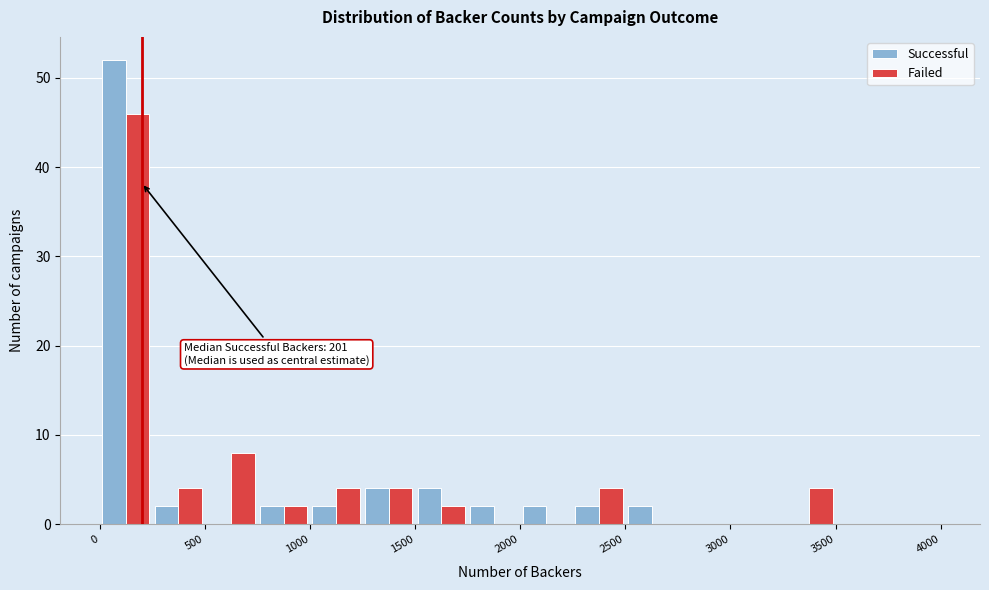

In the Successful series, which range on the x-axis has the tallest bar?

0 to 250